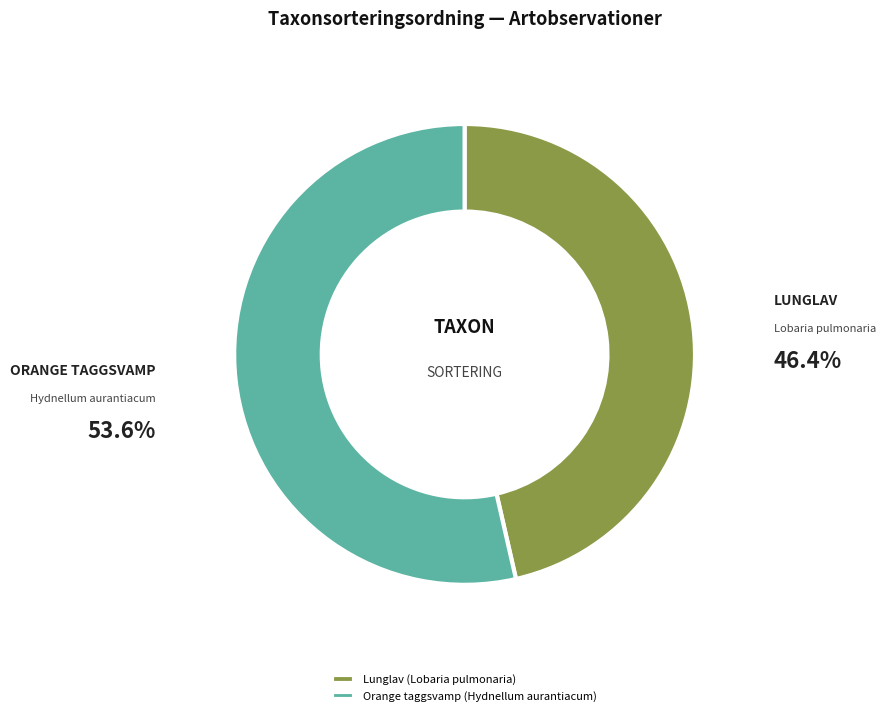

Which slice is the largest?

Orange taggsvamp (Hydnellum aurantiacum)